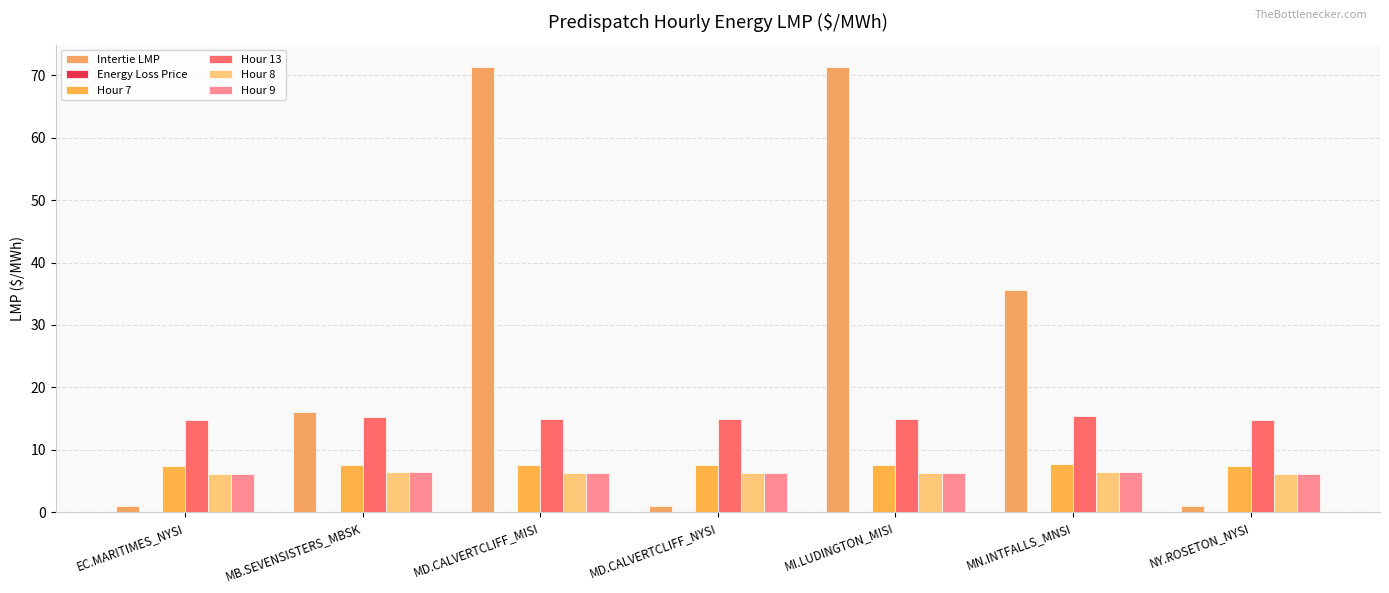

Where is Hour 13 nearest to the value 15?

MI.LUDINGTON_MISI